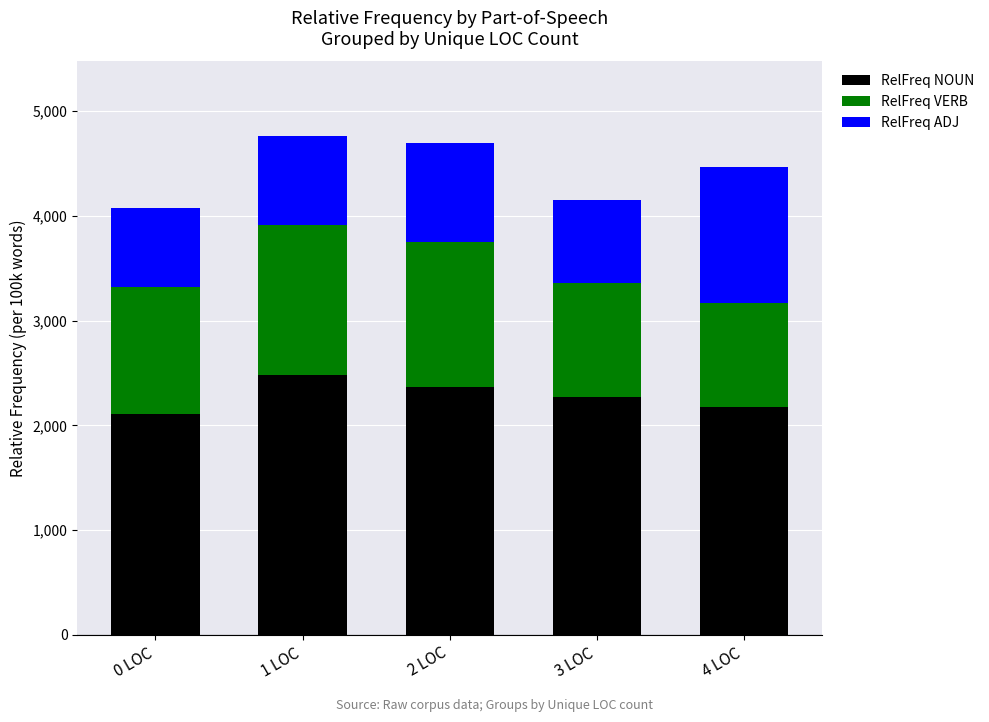

How many bars are there in total?

5